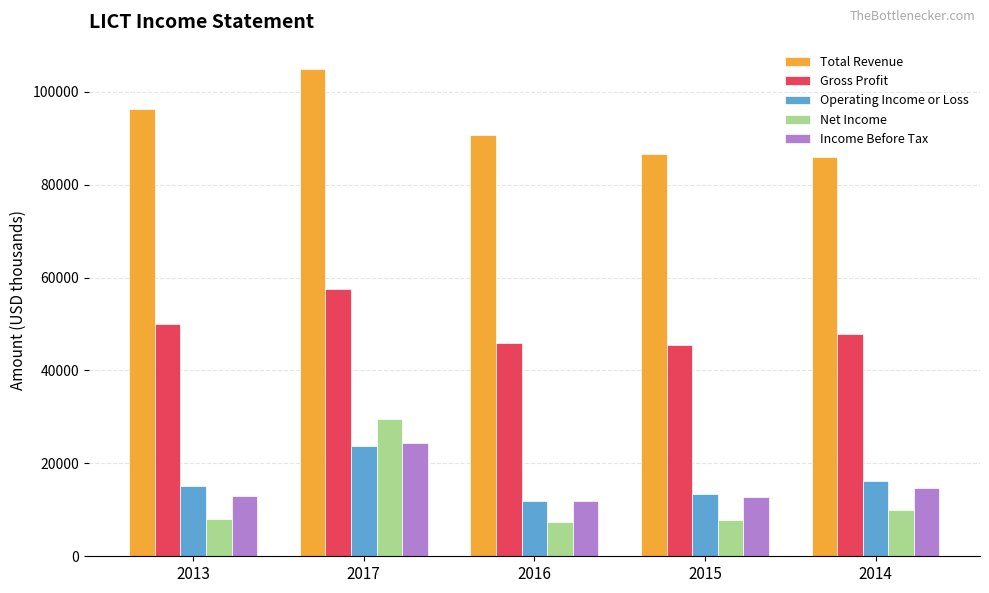

Which series has the largest total across all categories?

Total Revenue